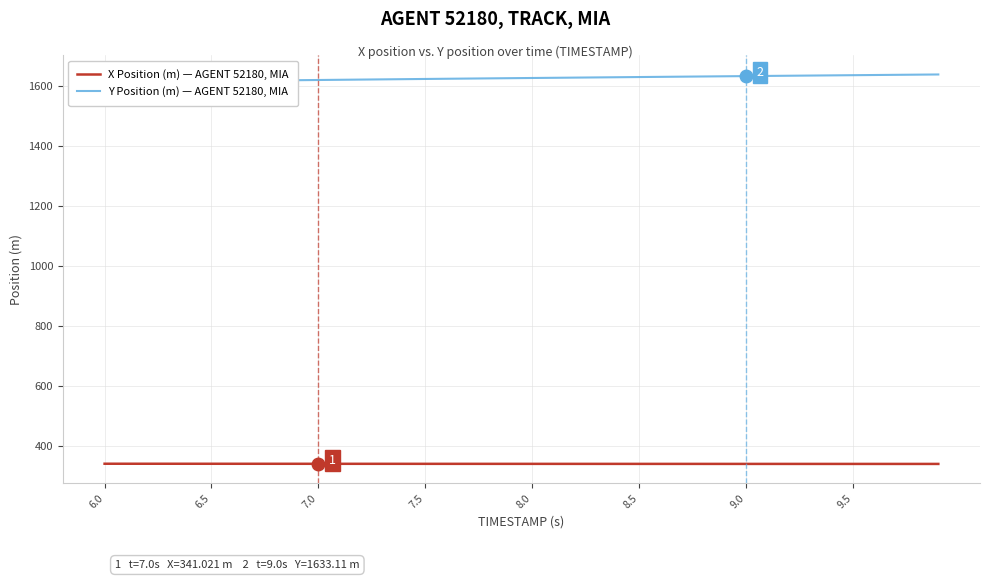

What is the sum of all X Position (m) — AGENT 52180, MIA values?

13634.8